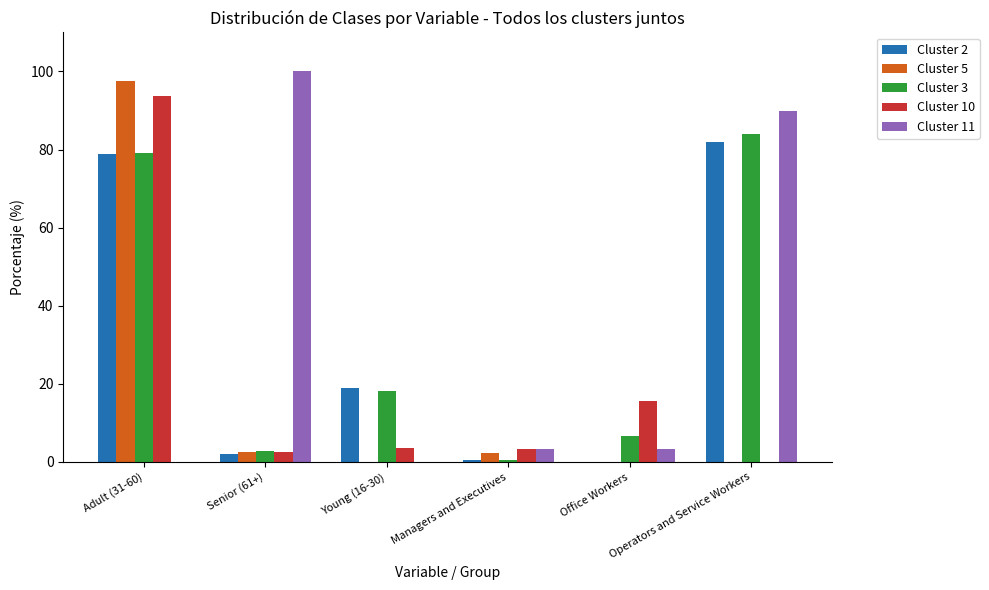

How many categories are shown in the chart?

6